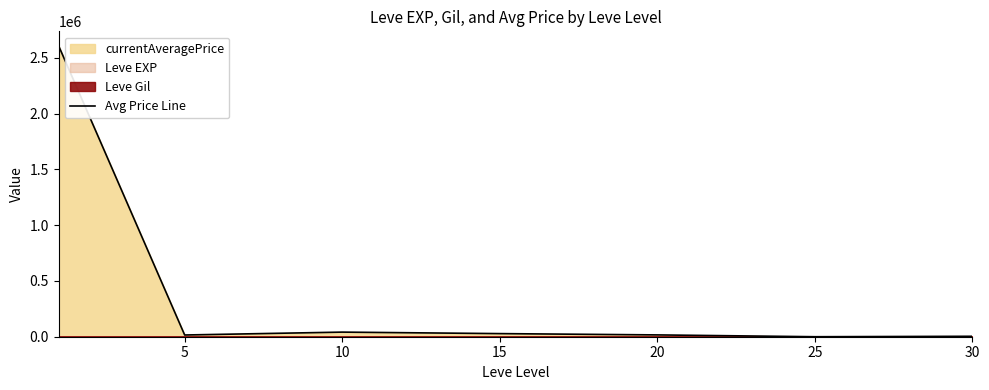

What is the sum of the values at 5 and 25?

15460.3